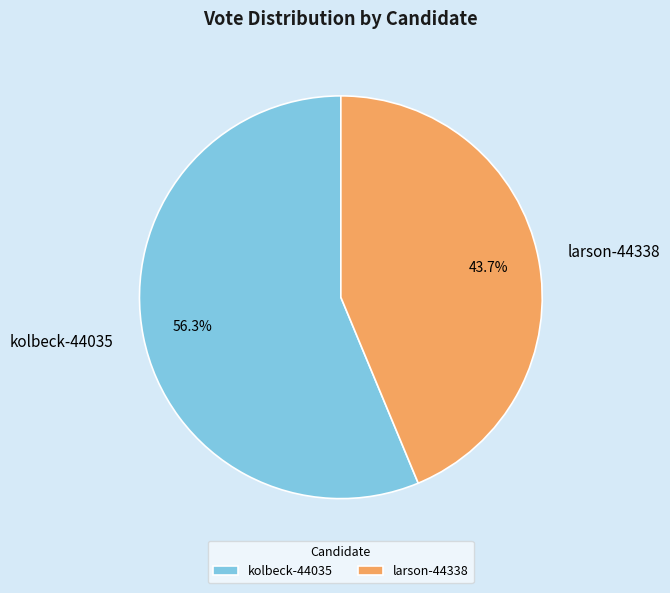

What percentage is the larson-44338 slice, to the nearest percent?

44%